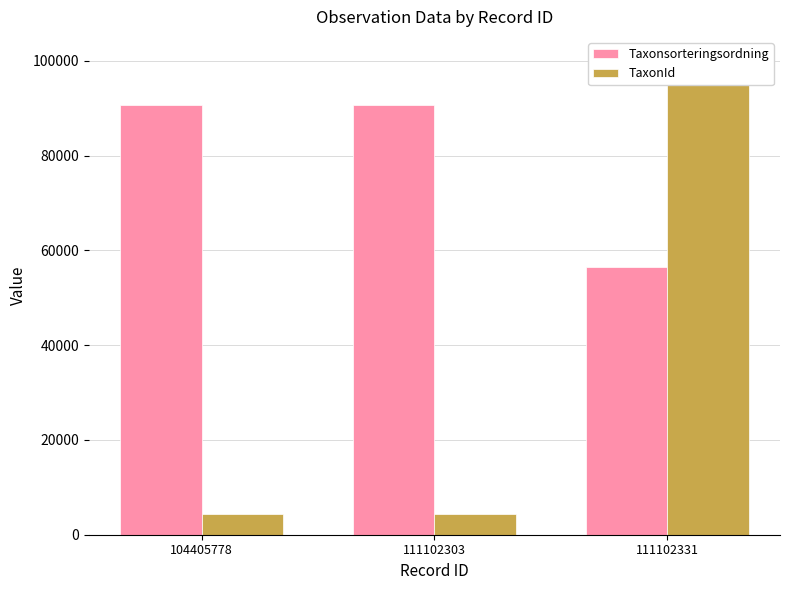

Which series has the largest range (max minus min)?

TaxonId